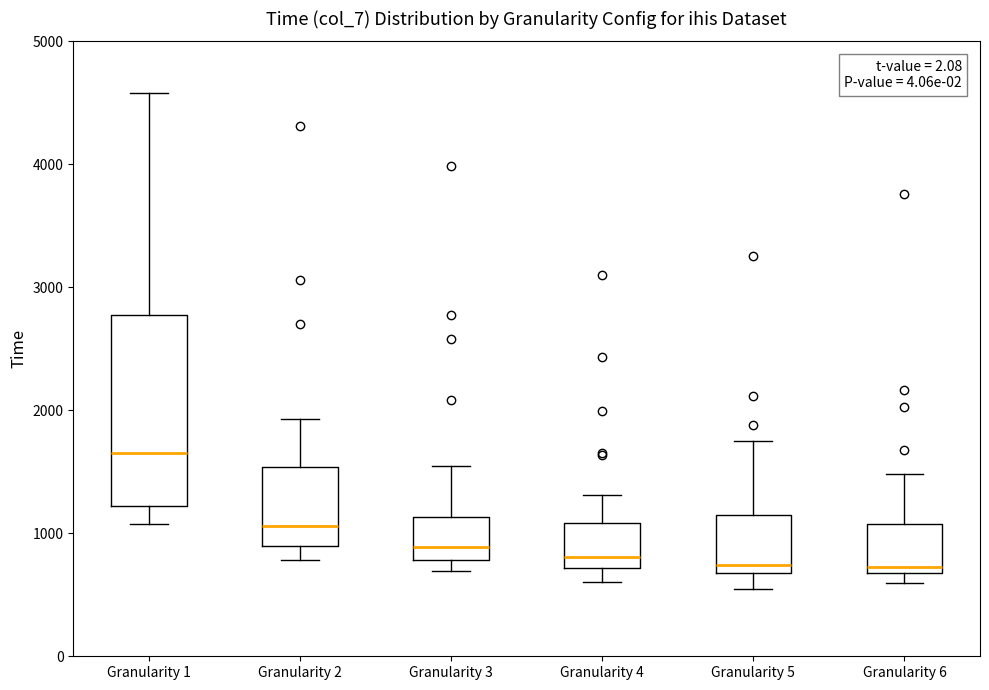

Where is the lower edge of the box for Granularity 6 on the y-axis? The values are not printed on the chart, so give them approximately, as read against the axis.

700